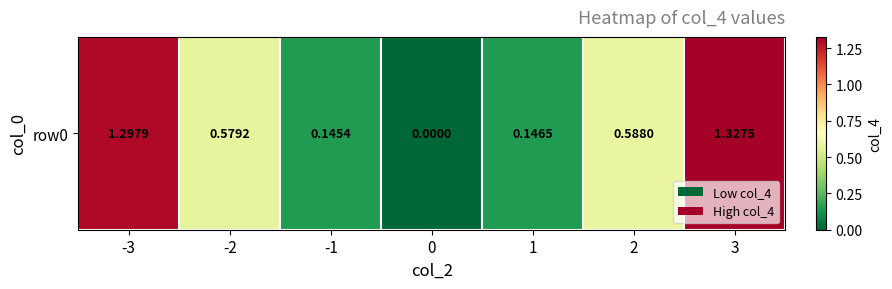

List the labels in order of value, largest first.

3, -3, 2, -2, 1, -1, 0